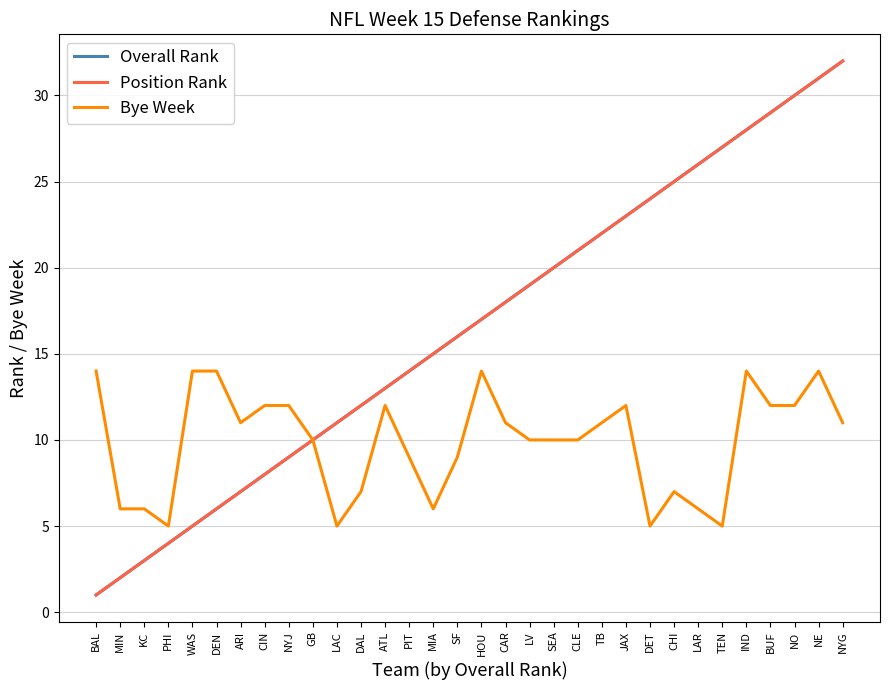

What is the label of the 6th point from the left?

DEN